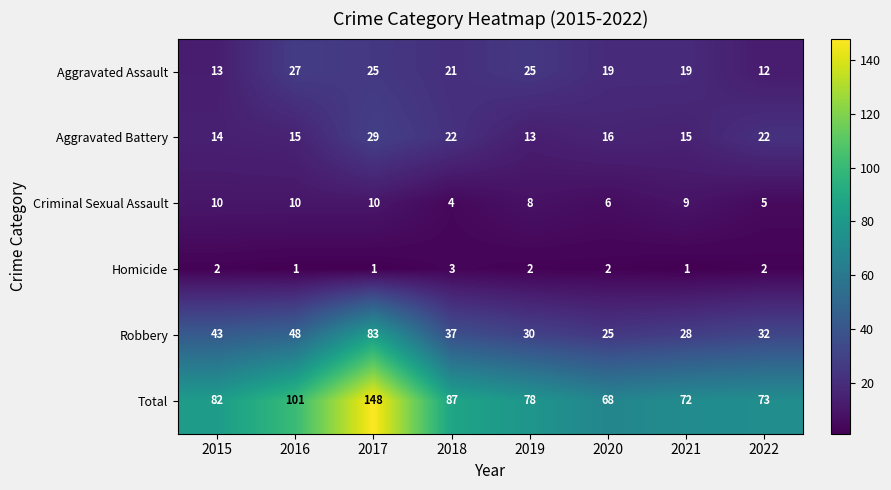

Rank the series by their maximum value, from highest to lowest.

Total, Robbery, Aggravated Battery, Aggravated Assault, Criminal Sexual Assault, Homicide